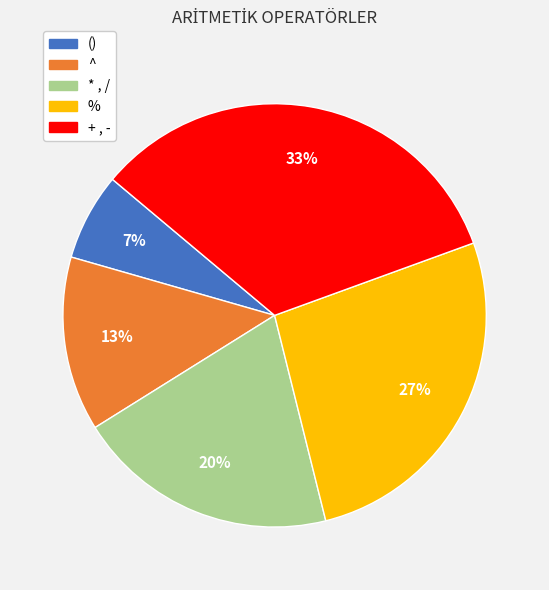

Does any single category account for the majority?

No